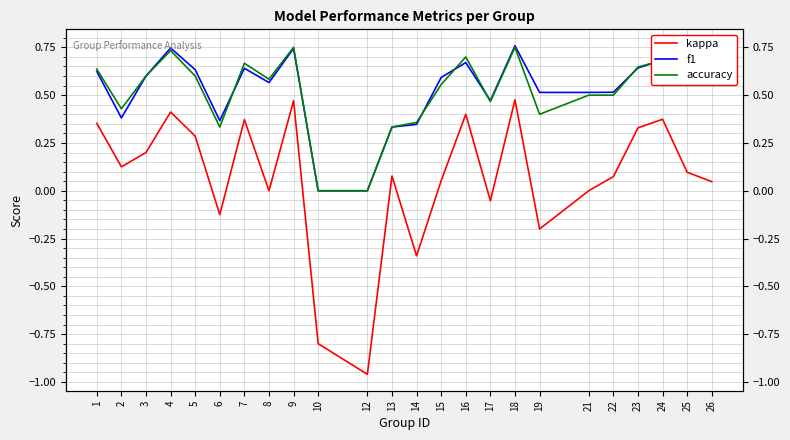

Which label corresponds to the largest value in the chart?

18